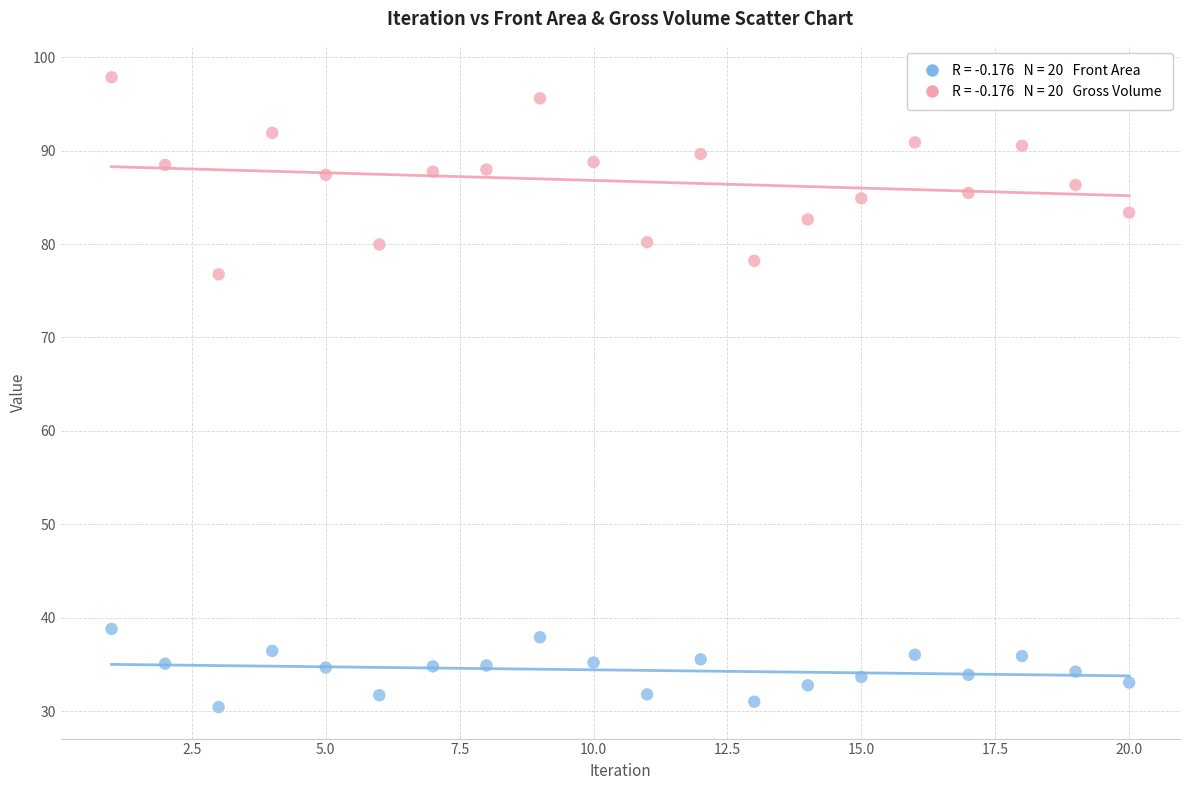

Across all data points, what is the range of X values (max minus min)?

19.0